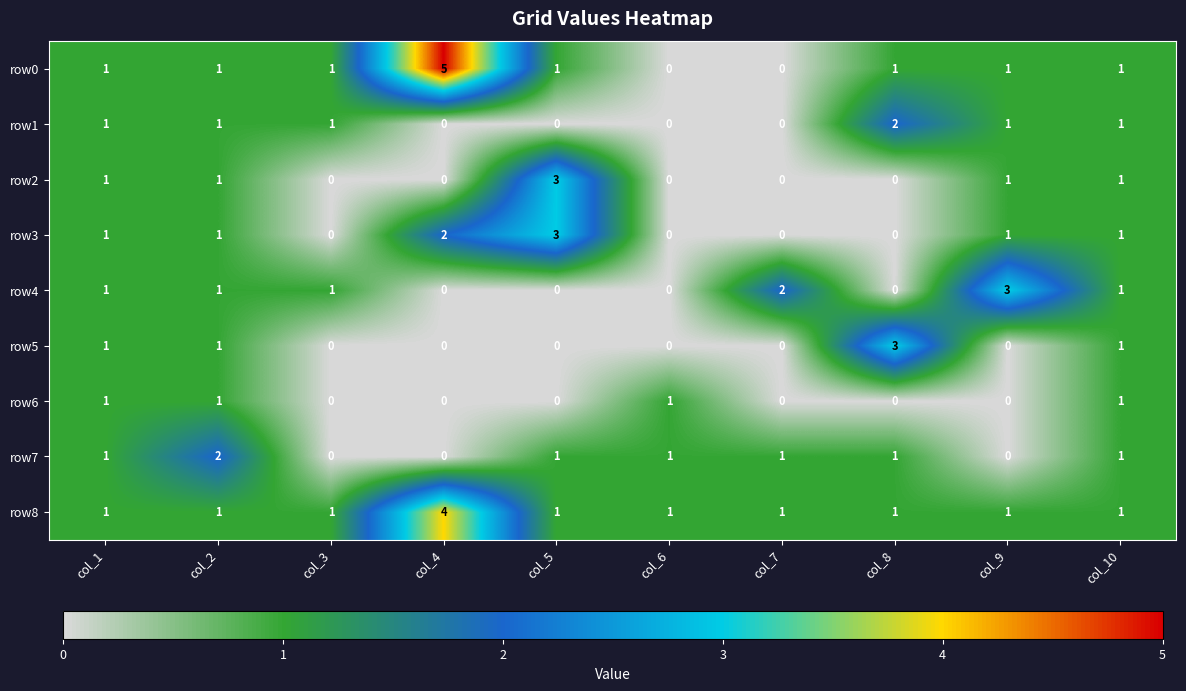

Count the number of data series in this chart.

9